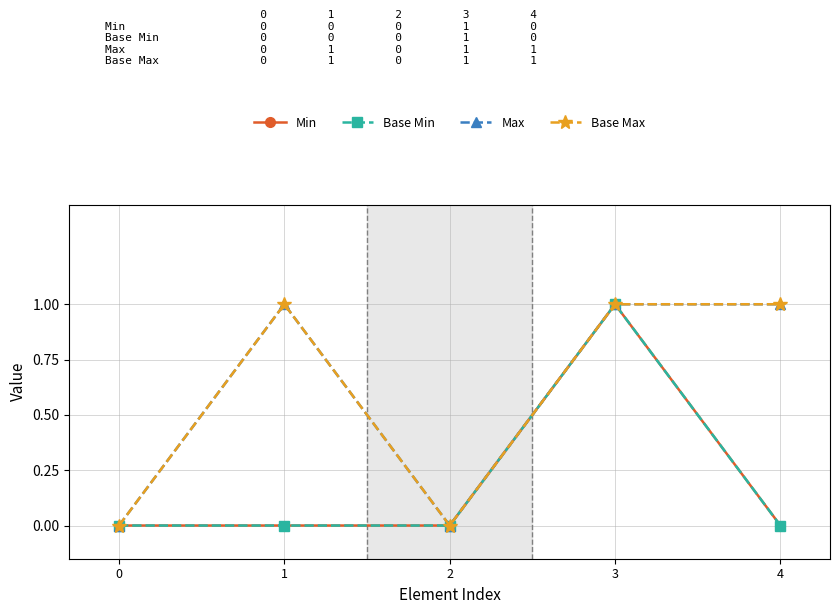

Which category has the highest value in the Base Max series?

1